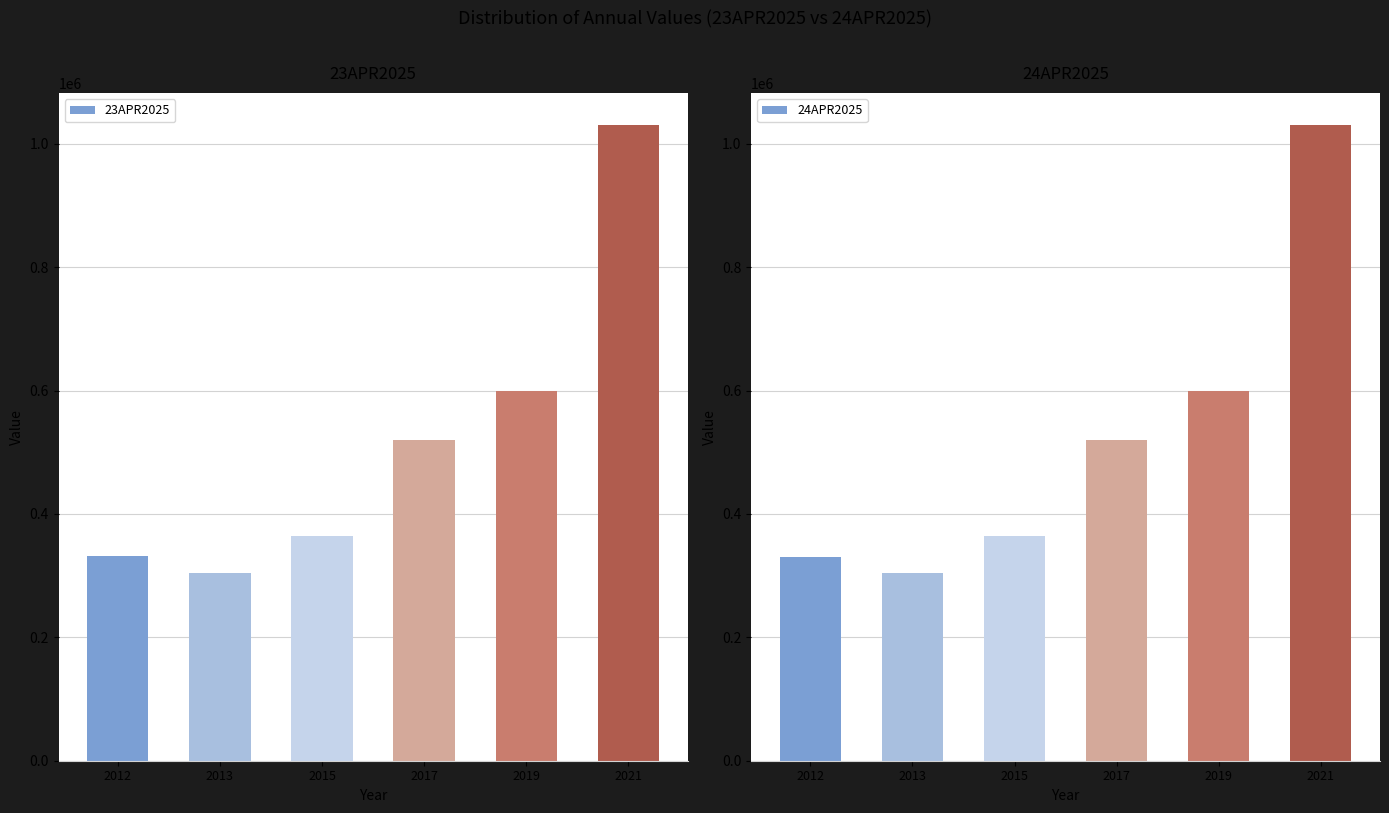

Between 2021 and 2015, which is larger?

2021